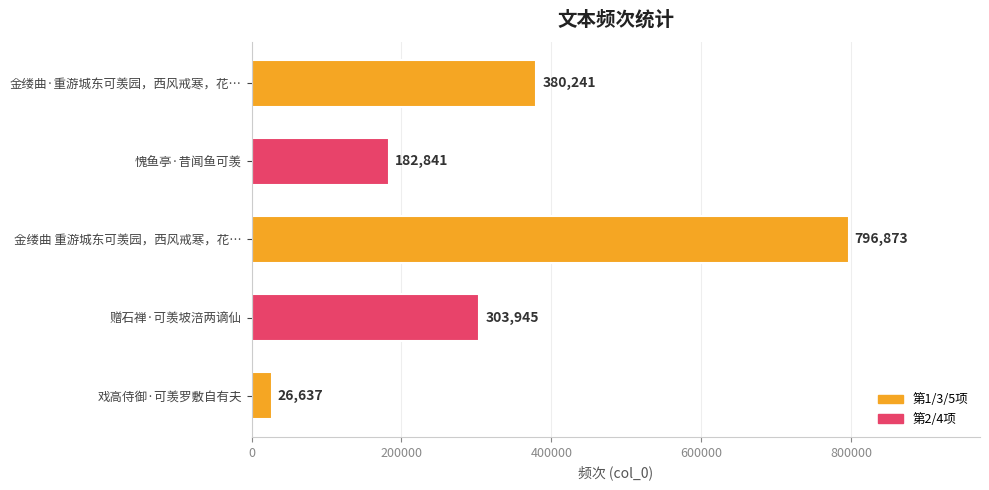

What is the approximate value at 赠石禅·可羡坡涪两谪仙, to the nearest 100?

303900